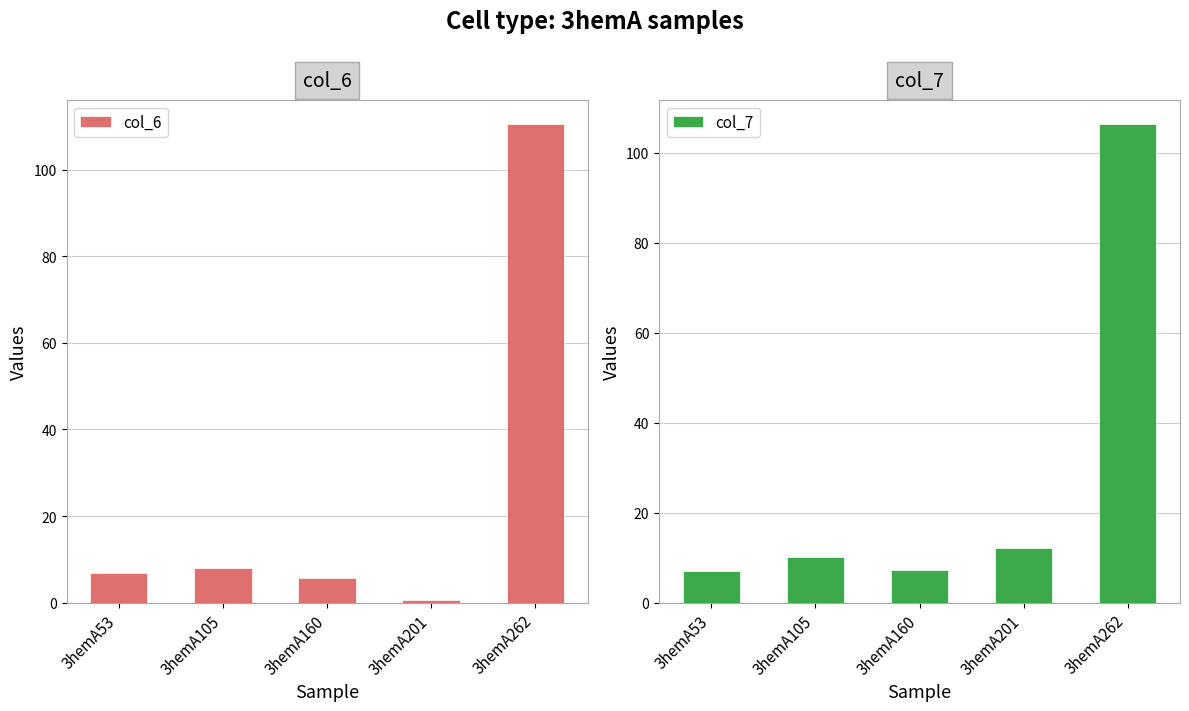

Reading right to left, extract all data points from this chart.

col_6: 3hemA262=110.6	3hemA201=0.6	3hemA160=5.7	3hemA105=8.1	3hemA53=7.0
col_7: 3hemA262=106.4	3hemA201=12.2	3hemA160=7.3	3hemA105=10.2	3hemA53=7.1